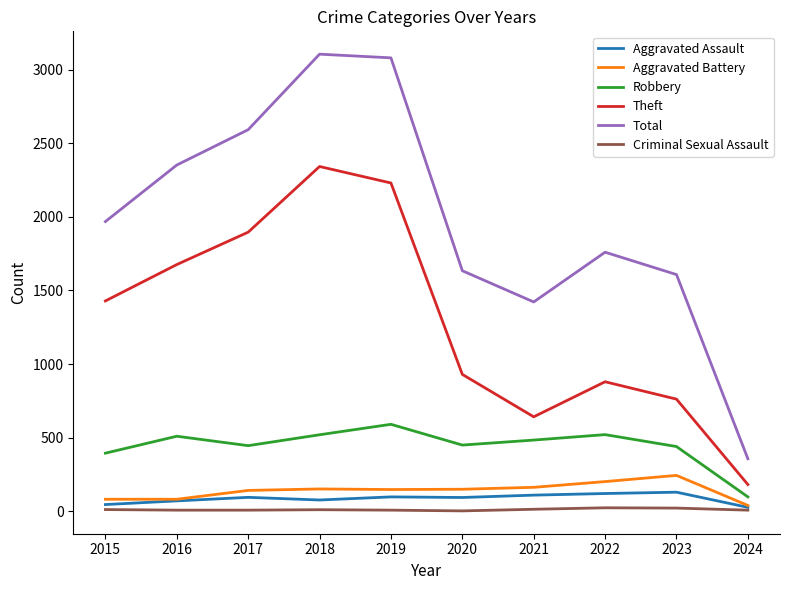

Rank the series at 2019 from highest to lowest value.

Total, Theft, Robbery, Aggravated Battery, Aggravated Assault, Criminal Sexual Assault